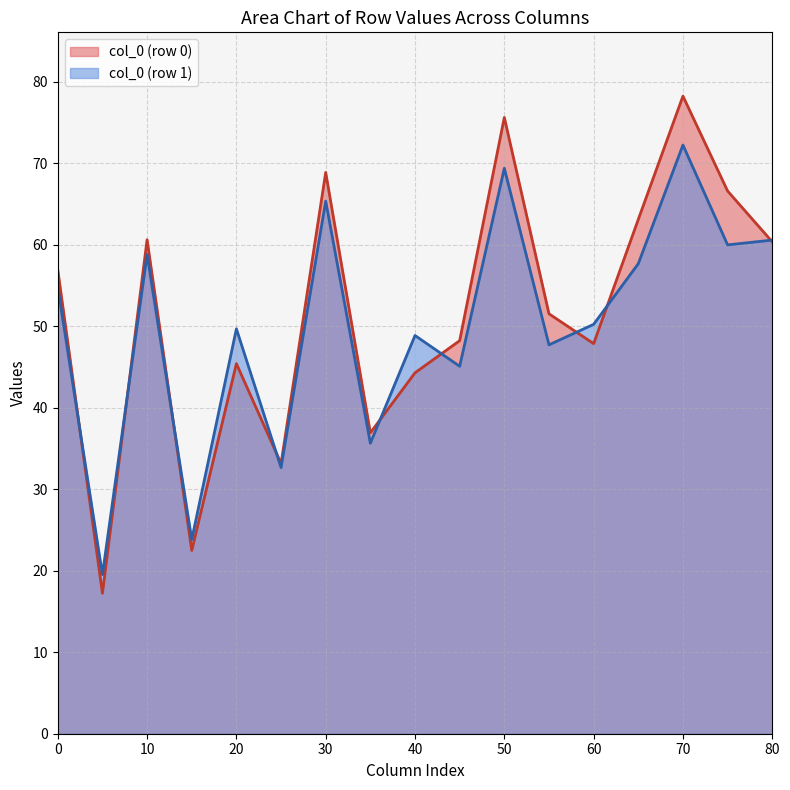

Rank the series by their maximum value, from lowest to highest.

col_0 (row 1), col_0 (row 0)